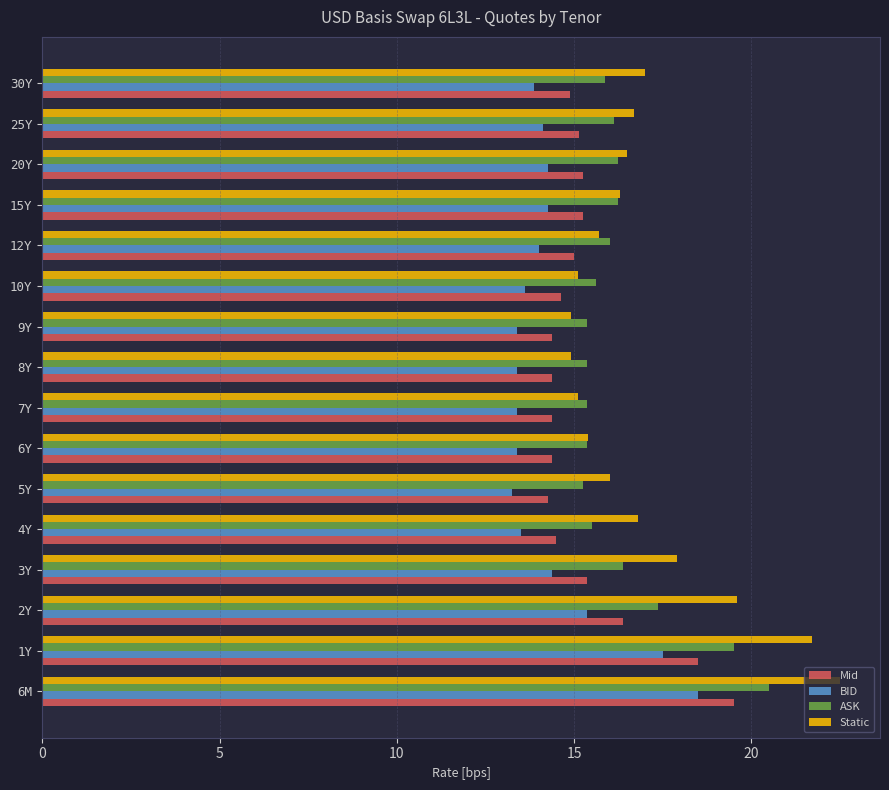

What is the average value of the ASK series?

16.4